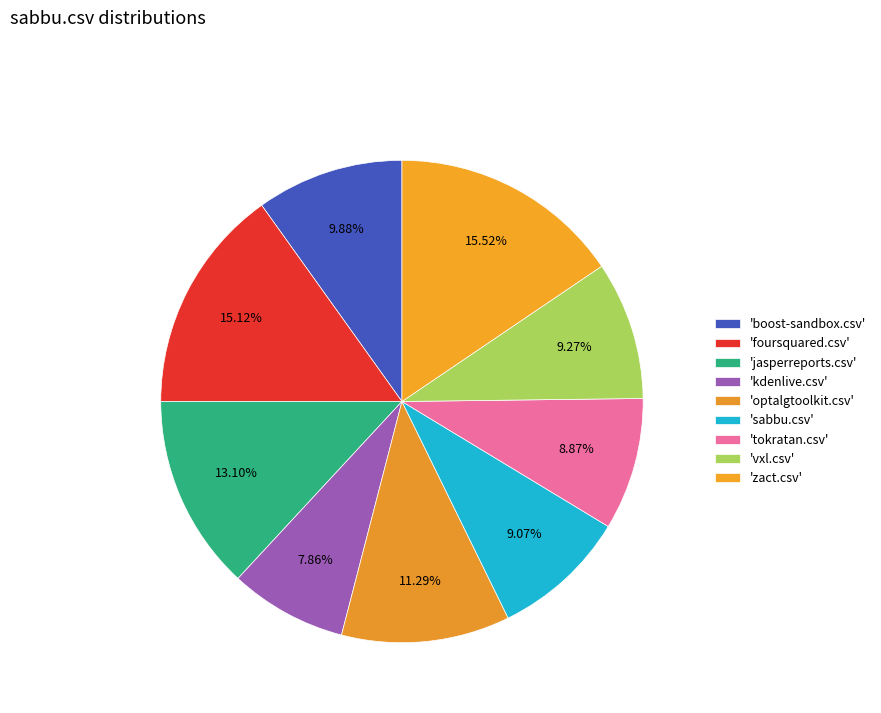

Count the number of slices in the pie.

9